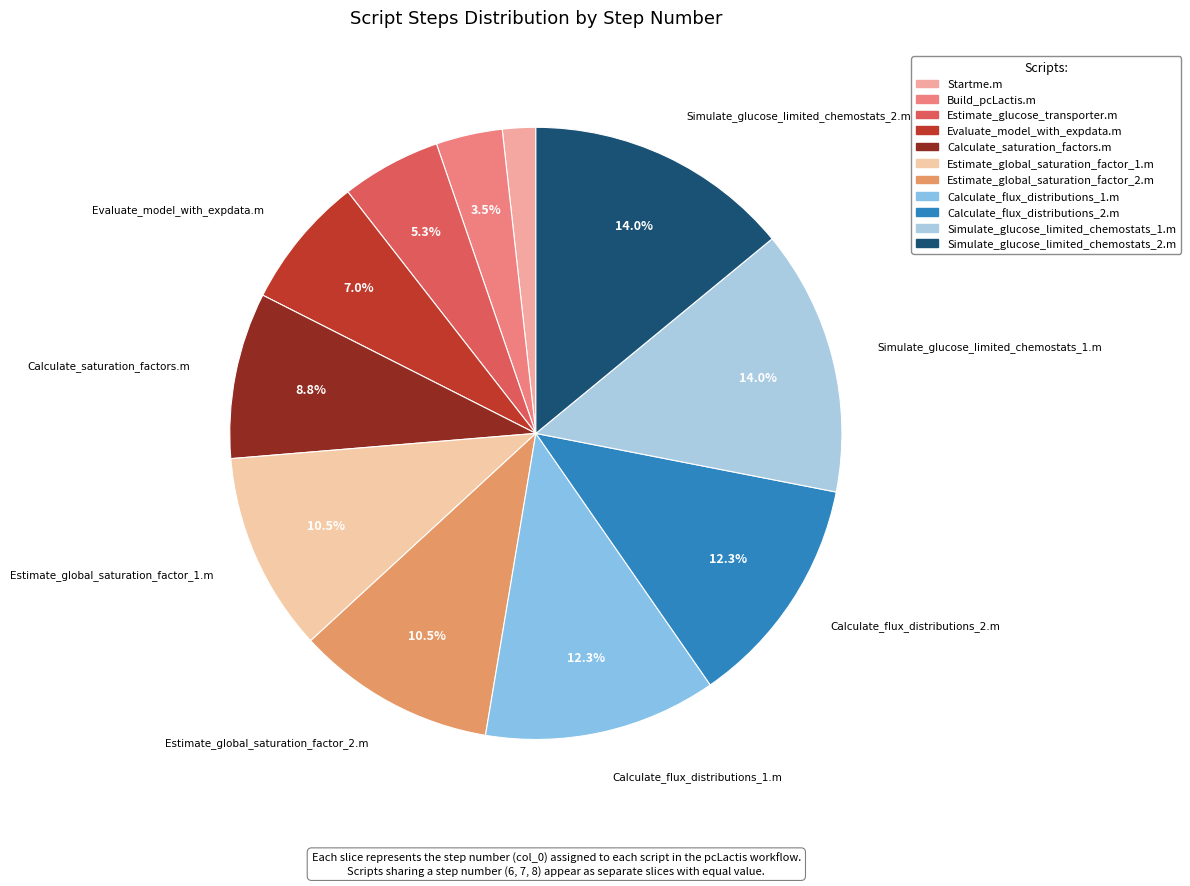

How many slices are in this pie chart?

11